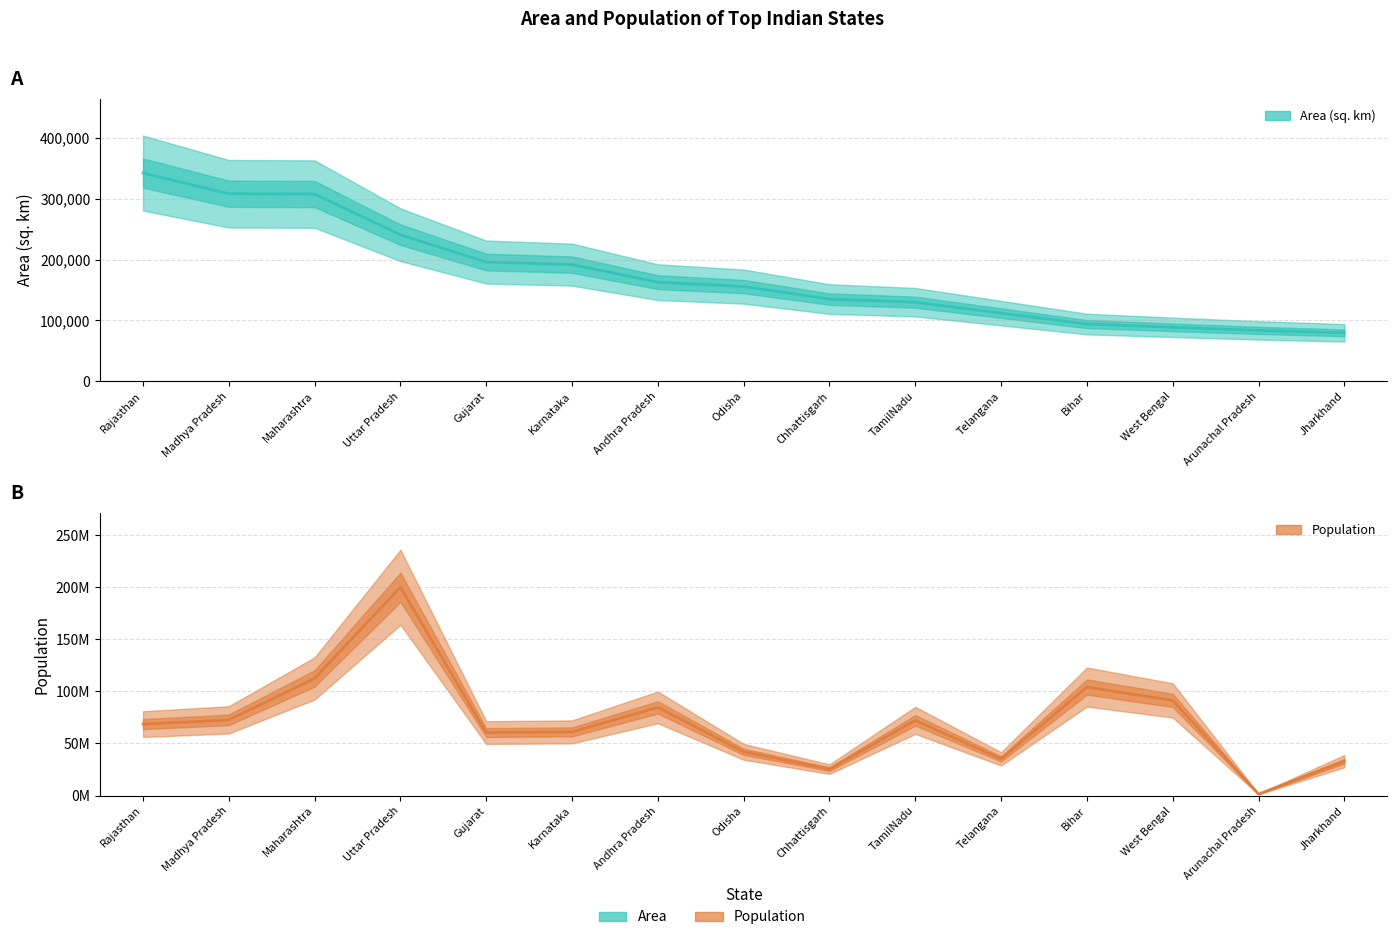

The Area (sq. km) series shows 79714 at Jharkhand. True or false?

True